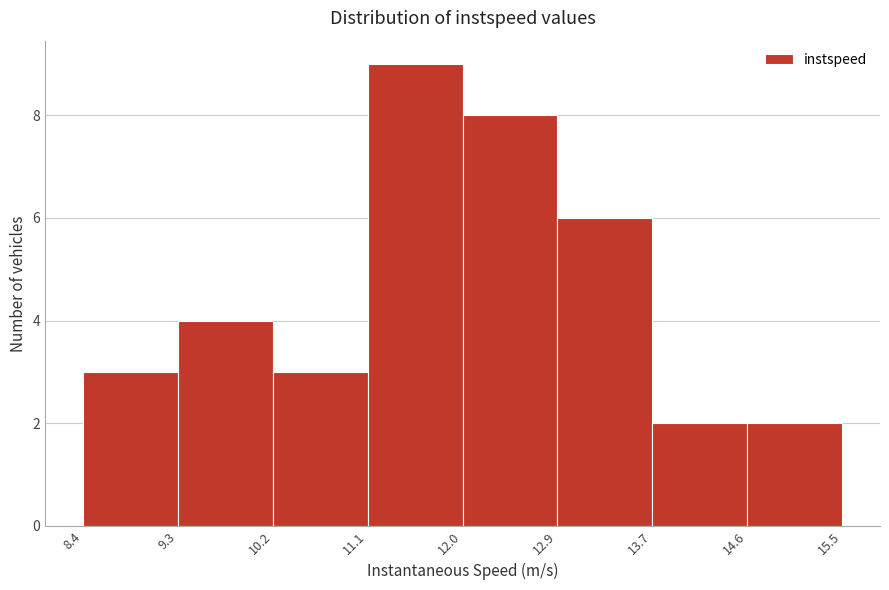

Reading left to right, list every bar in this chart as the range it spans on the x-axis followed by its height. The values are not printed on the chart, so give them approximately, as read against the axis.

8.4 to 9.3: 3
9.3 to 10.2: 4
10.2 to 11.1: 3
11.1 to 12.0: 9
12.0 to 12.9: 8
12.9 to 13.7: 6
13.7 to 14.6: 2
14.6 to 15.5: 2